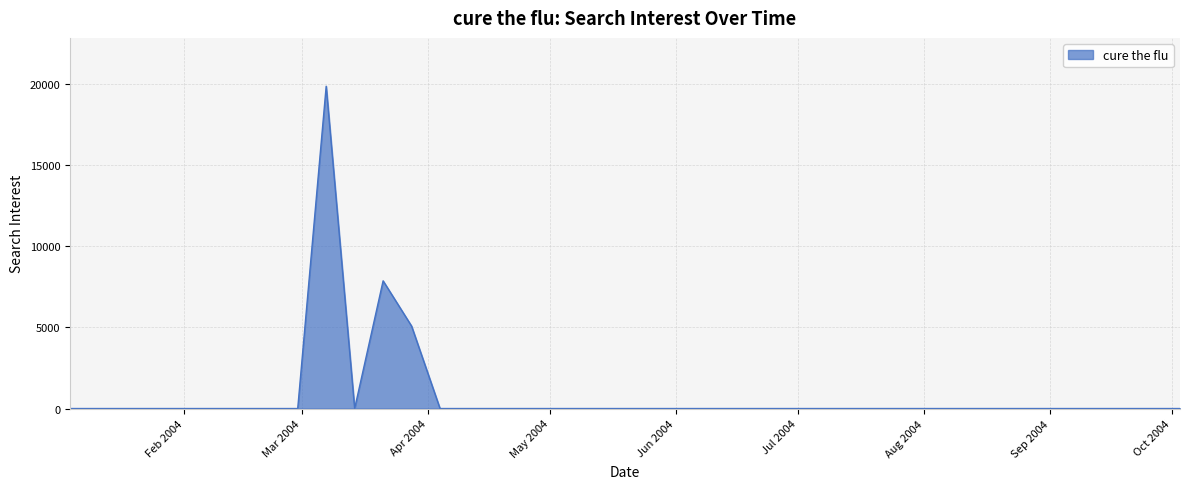

Does the chart have visible grid lines?

Yes